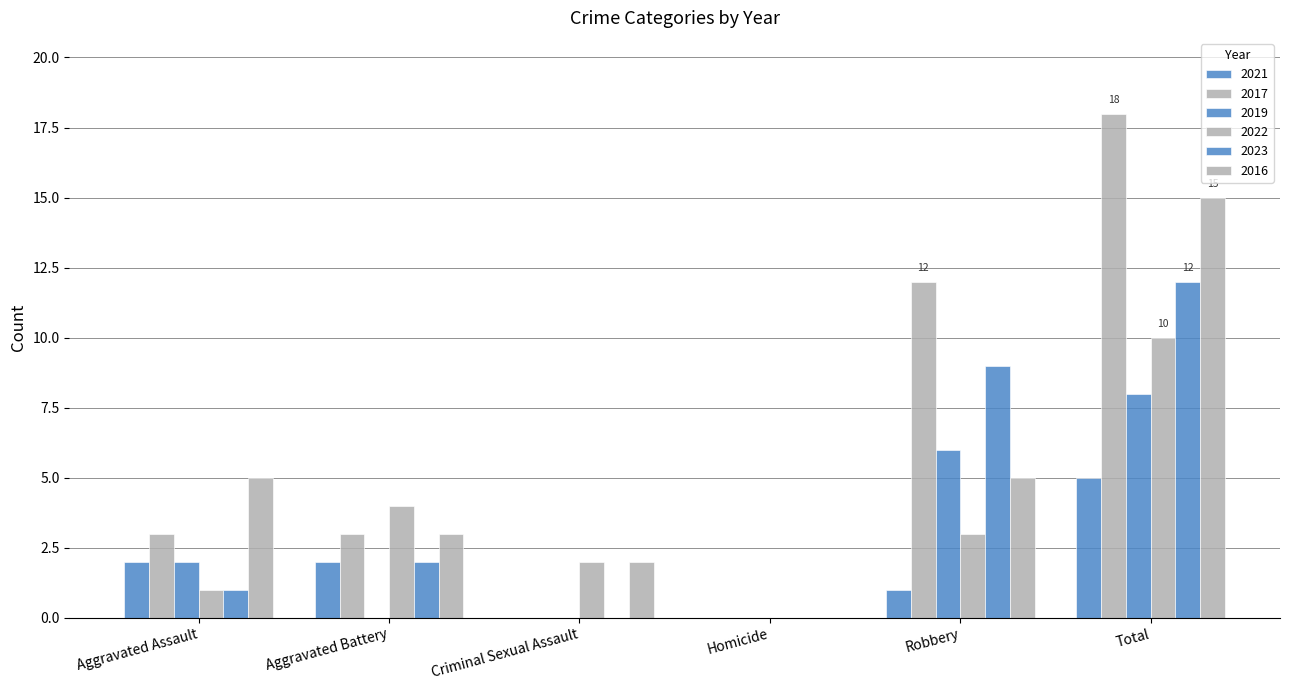

Are the bars grouped side by side (vs. stacked)?

Yes